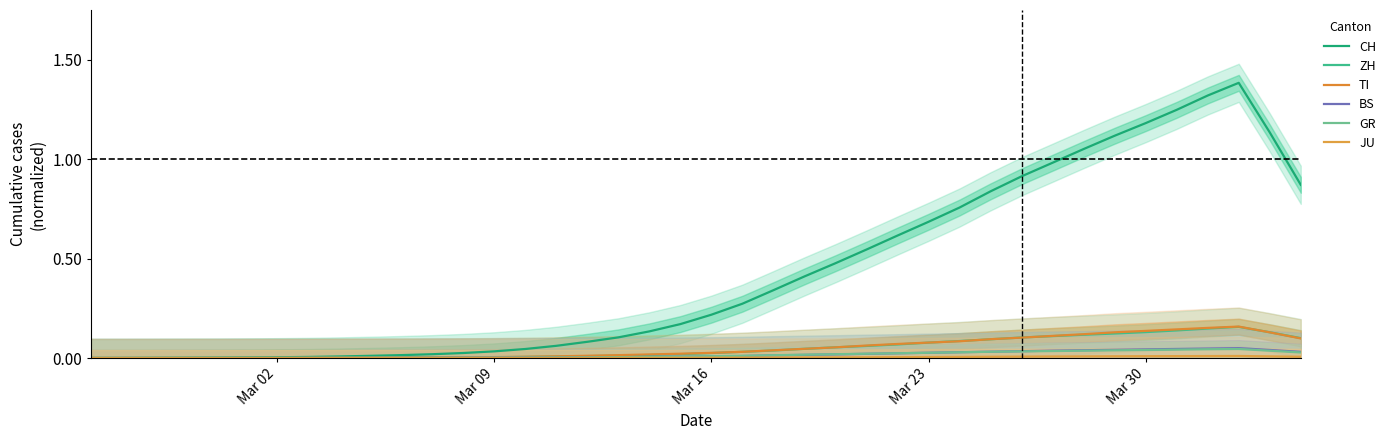

Where is GR nearest to the value 0?

Mar 02